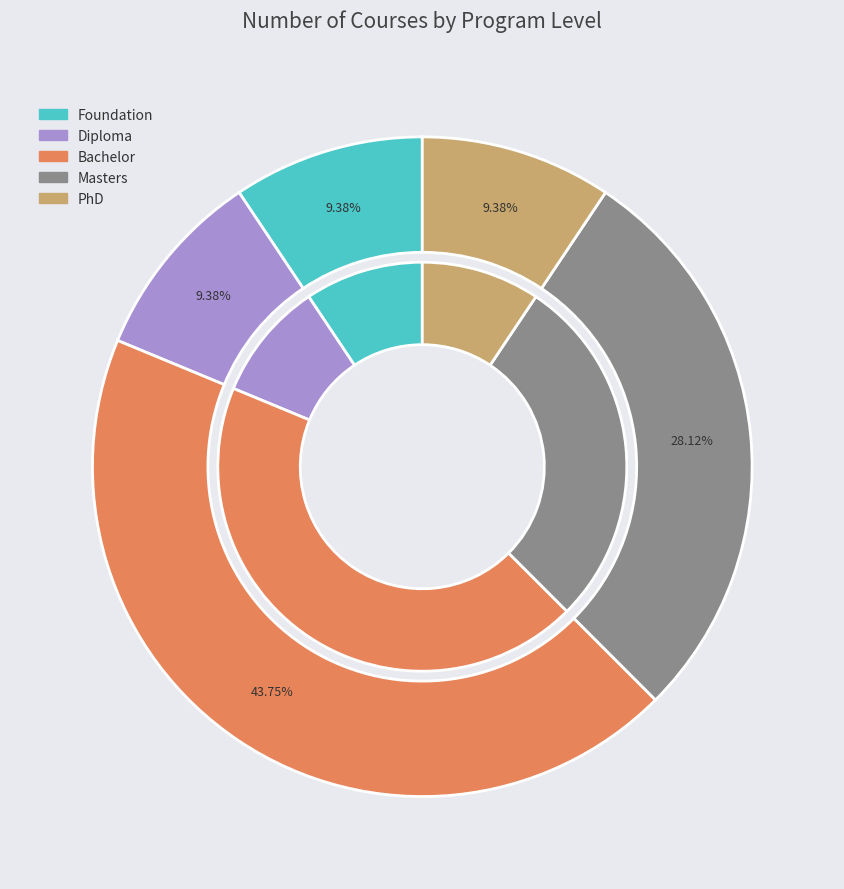

Does Bachelor represent more than half of the total?

No